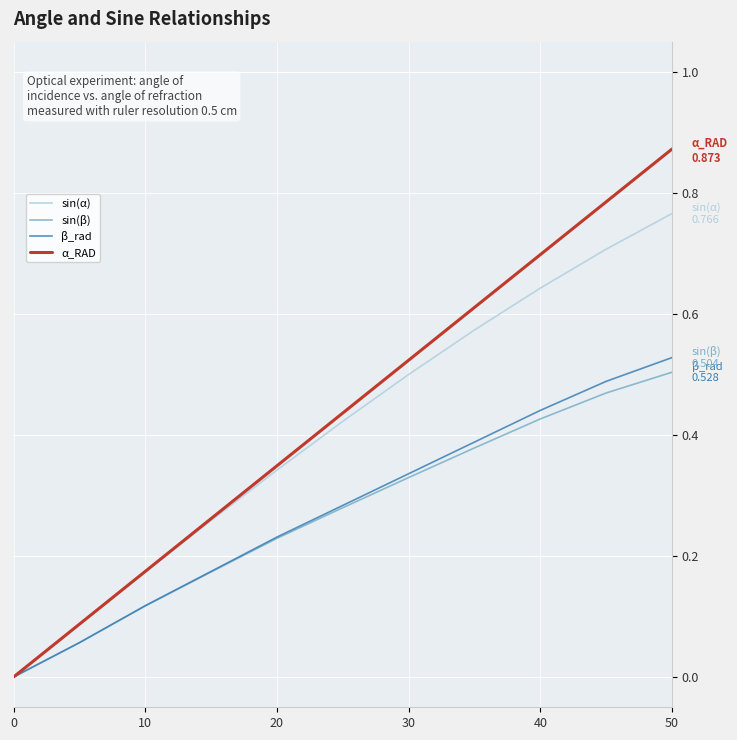

Which series has the widest spread of values?

α_RAD